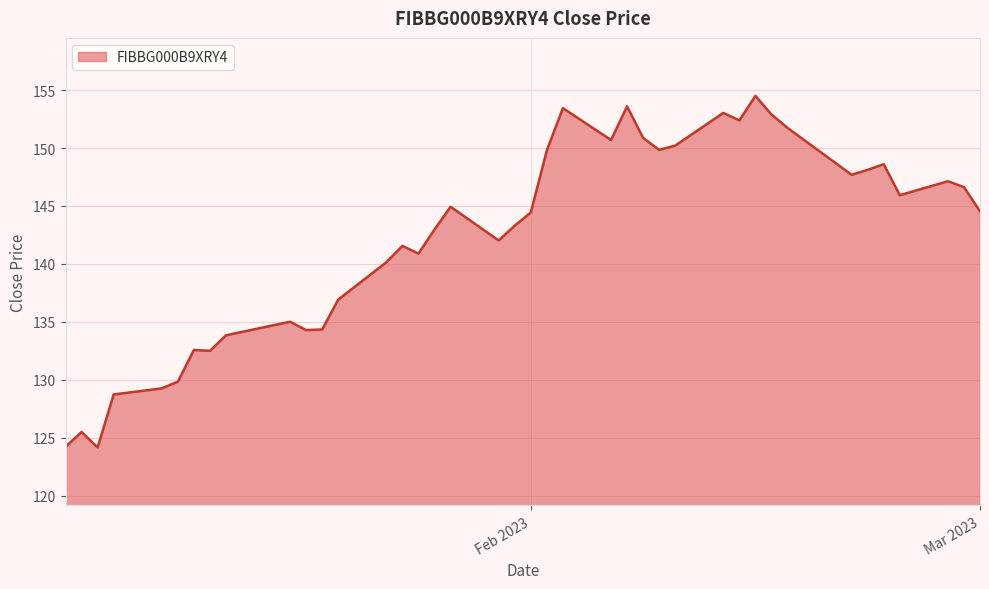

What is the minimum value shown in the chart?

124.2